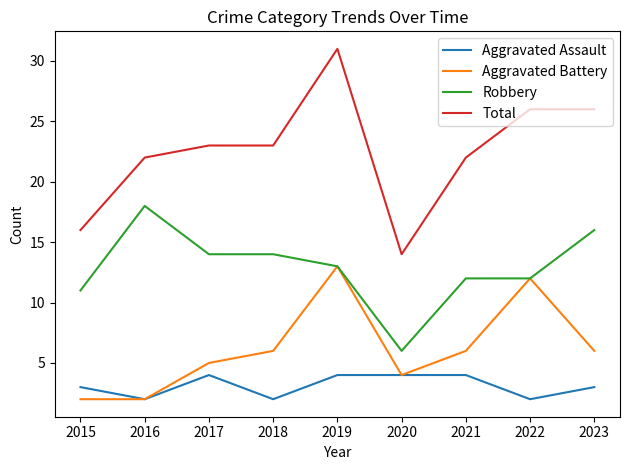

At which label does Total reach its minimum?

2020